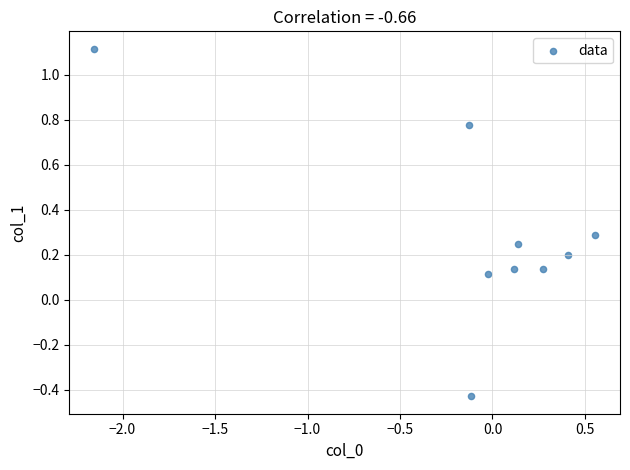

What is the average Y value?

0.3